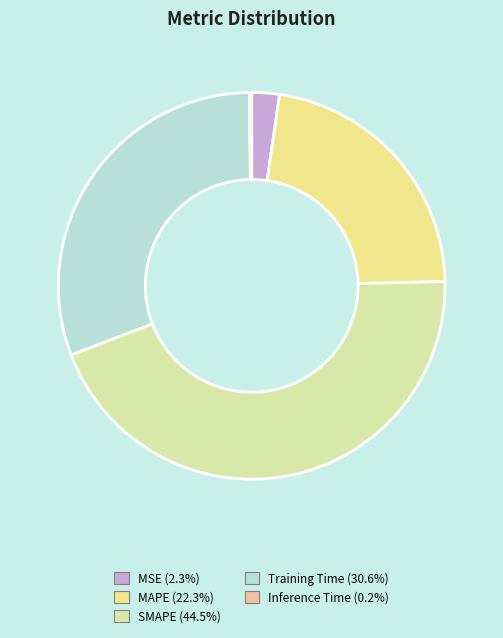

Which category has the biggest portion of the pie?

SMAPE